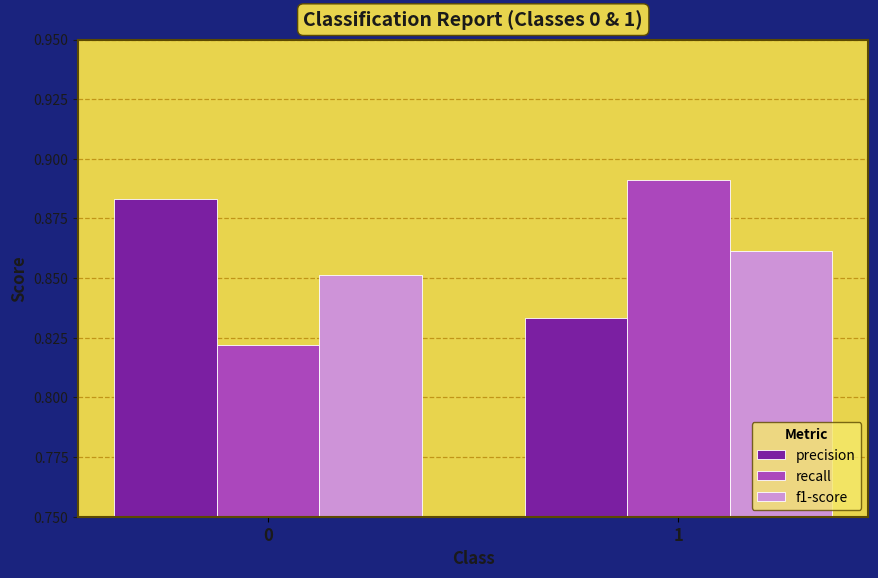

Is it true that precision equals 1.4 at 0?

False